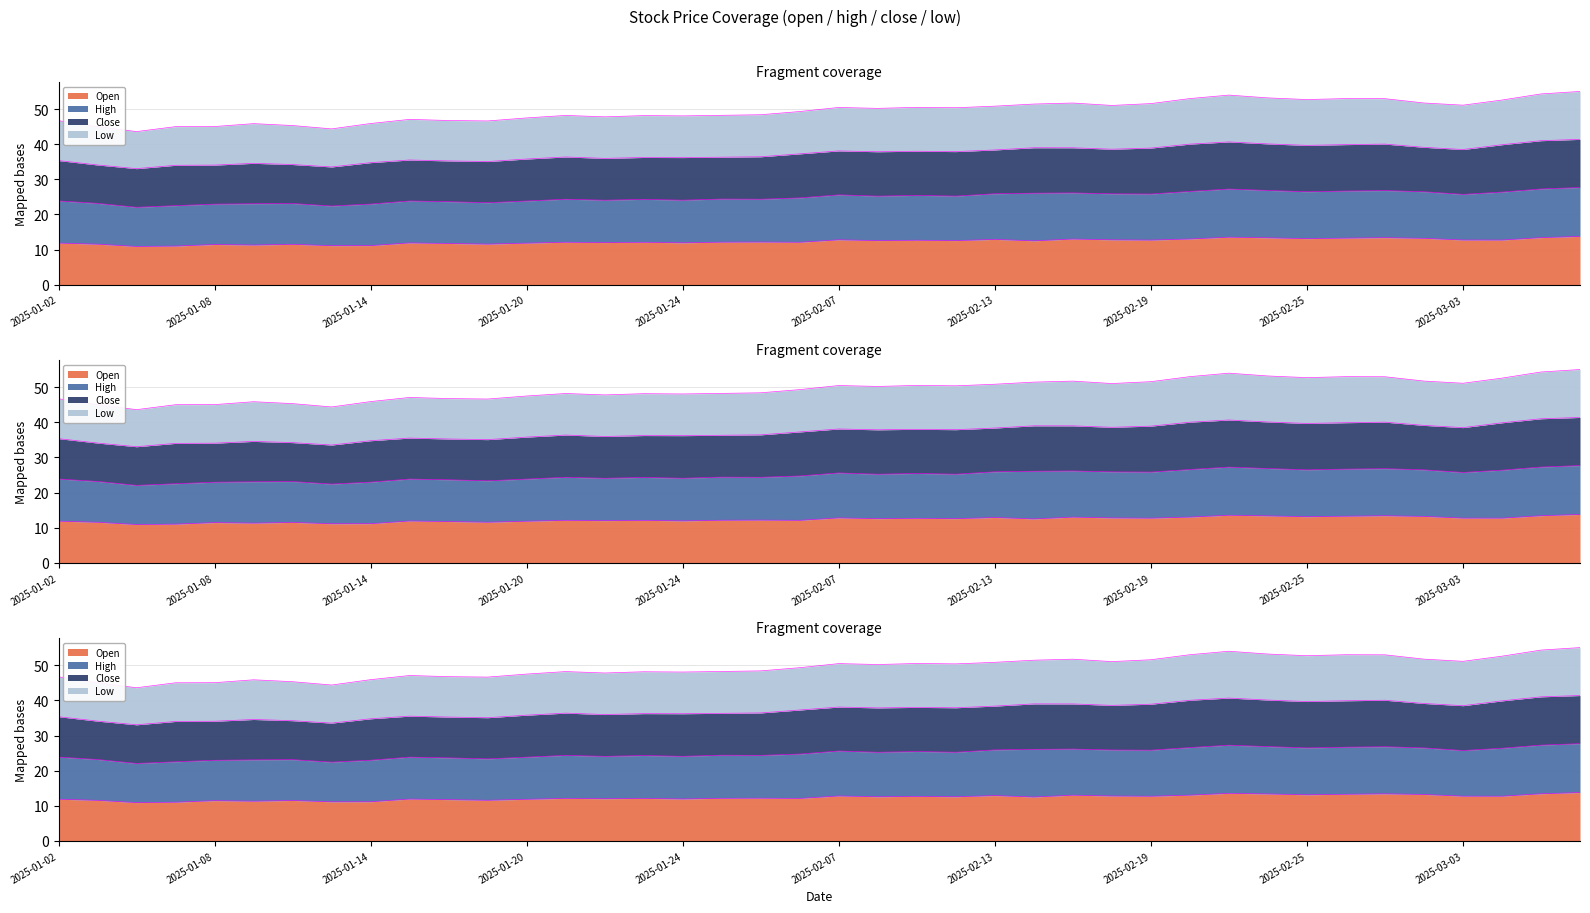

What is the difference between the second highest and minimum values in the open series?

2.6